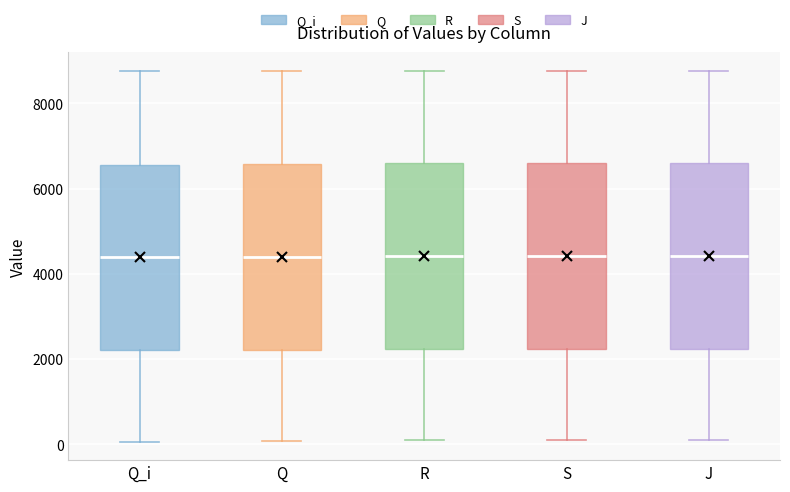

Reading left to right, transcribe this box plot: for each box, give where its median line is, the range the box spans, and where its two whiskers end, as read against the y-axis. The values are not printed on the chart, so give them approximately, as read against the axis.

Q_i: median 4400, box 2200 to 6600, whiskers 0 to 8800
Q: median 4400, box 2200 to 6600, whiskers 0 to 8800
R: median 4400, box 2200 to 6600, whiskers 0 to 8800
S: median 4400, box 2200 to 6600, whiskers 0 to 8800
J: median 4400, box 2200 to 6600, whiskers 200 to 8800